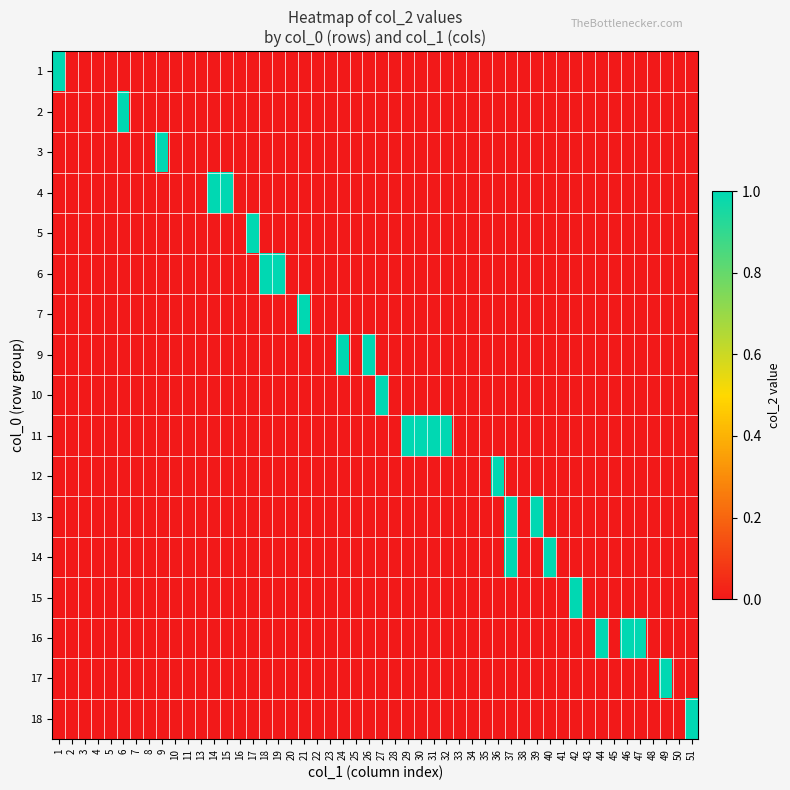

The 18 series shows 0 at 3. True or false?

True